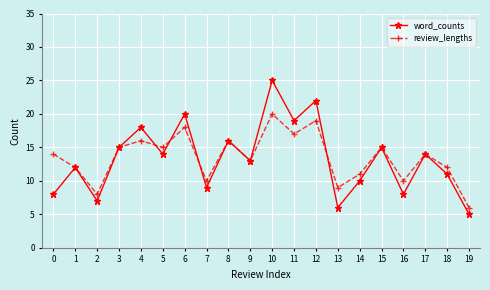

What is the minimum value shown in the chart?

5